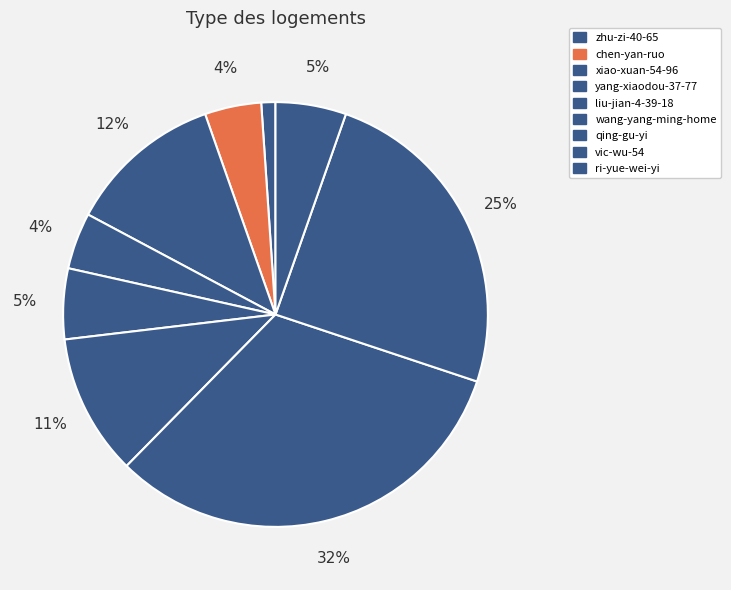

Rank the categories by value from highest to lowest.

qing-gu-yi, vic-wu-54, xiao-xuan-54-96, wang-yang-ming-home, liu-jian-4-39-18, ri-yue-wei-yi, chen-yan-ruo, yang-xiaodou-37-77, zhu-zi-40-65